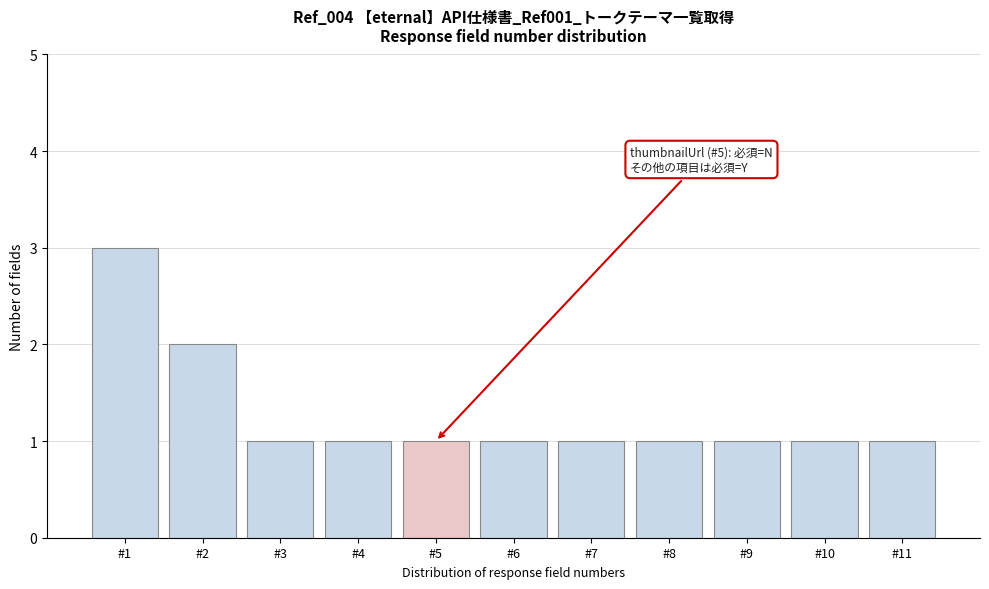

Reading right to left, list all the values displayed in this chart.

1	1	1	1	1	1	1	1	1	2	3